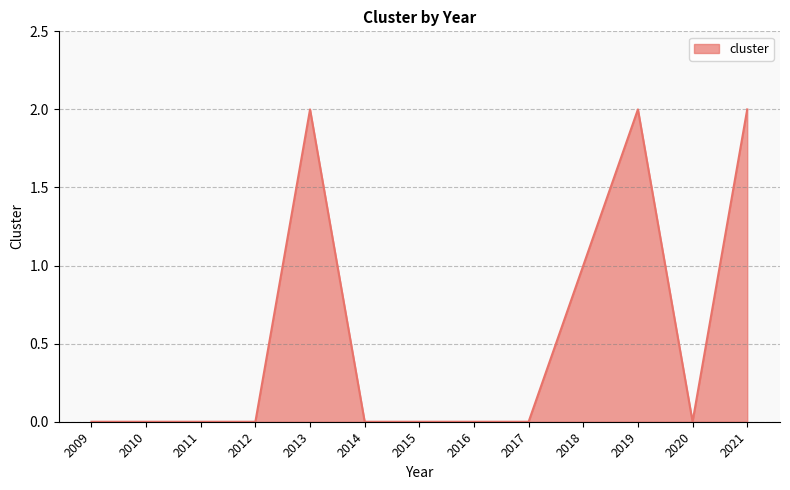

The chart shows a value of 0 at 2014. True or false?

True